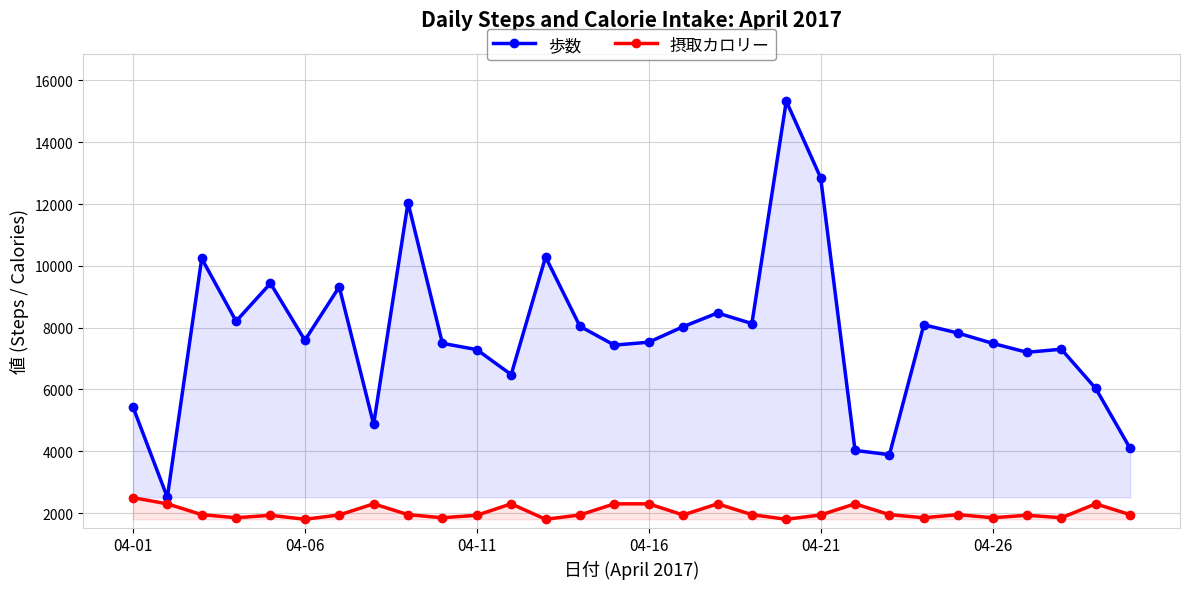

True or false: 歩数 has more than 2 points higher than both neighbors.

True